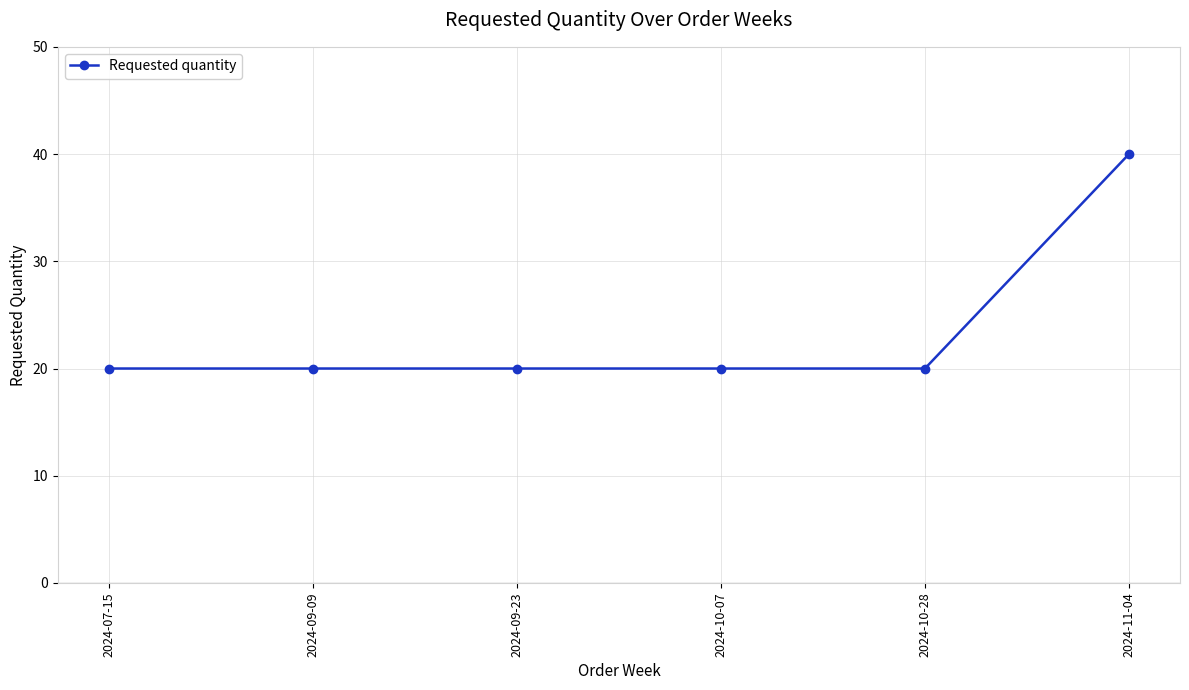

Approximately how many times larger is the value at 2024-09-09 compared to 2024-09-23?

1.0